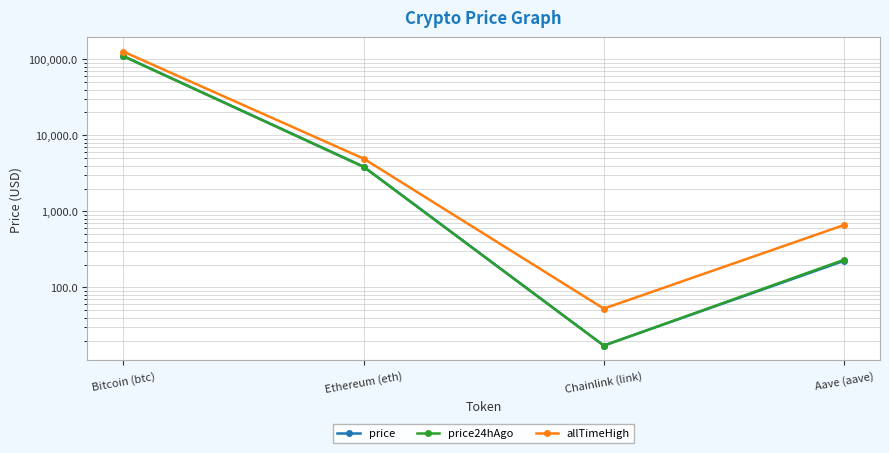

Reading right to left, what are all the values shown in this chart?

price: Aave (aave)=223.7	Chainlink (link)=17.2	Ethereum (eth)=3879.4	Bitcoin (btc)=110355.0
price24hAgo: Aave (aave)=230.9	Chainlink (link)=17.2	Ethereum (eth)=3852.1	Bitcoin (btc)=109531.0
allTimeHigh: Aave (aave)=661.7	Chainlink (link)=52.7	Ethereum (eth)=4946.1	Bitcoin (btc)=126080.0